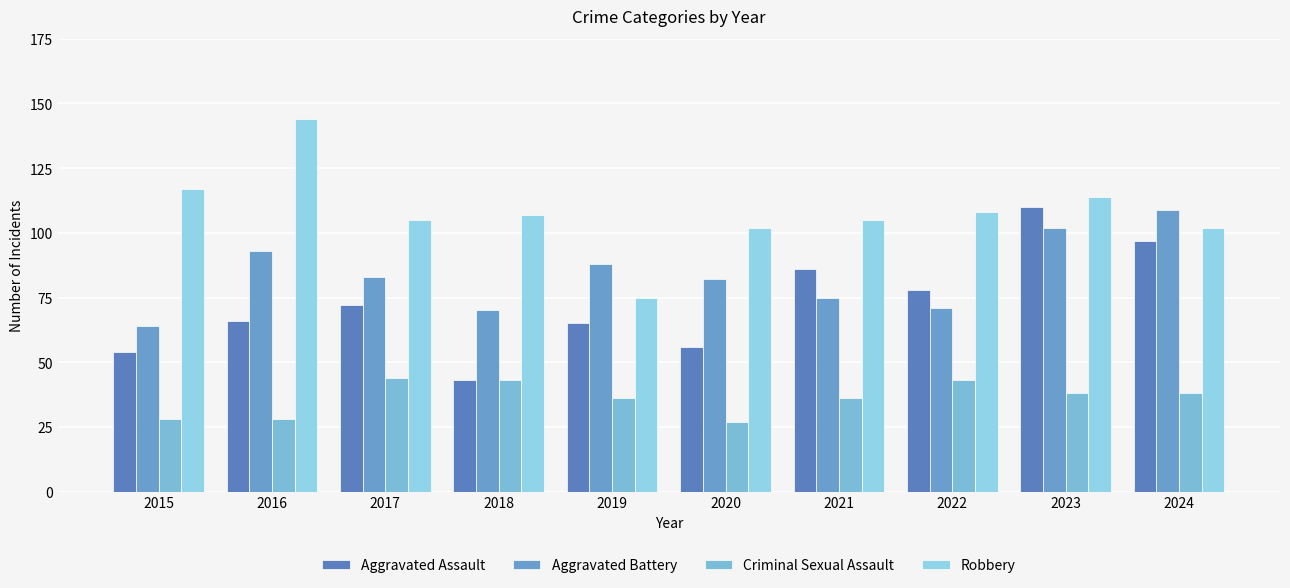

Reading left to right, list all the values displayed in this chart.

Aggravated Assault: 54	66	72	43	65	56	86	78	110	97
Aggravated Battery: 64	93	83	70	88	82	75	71	102	109
Criminal Sexual Assault: 28	28	44	43	36	27	36	43	38	38
Robbery: 117	144	105	107	75	102	105	108	114	102